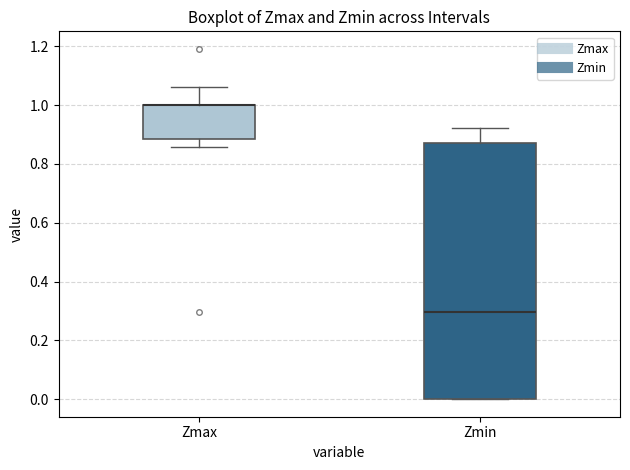

Reading left to right, transcribe this box plot: for each box, give where its median line is, the range the box spans, and where its two whiskers end, as read against the y-axis. The values are not printed on the chart, so give them approximately, as read against the axis.

Zmax: median 1.00 (drawn on the box's upper edge), box 0.88 to 1.00, whiskers 0.86 to 1.06
Zmin: median 0.30, box 0.00 to 0.88, whiskers 0.00 to 0.92